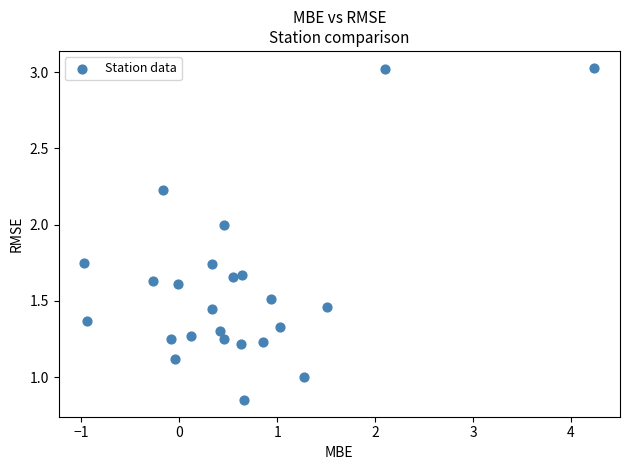

What is the range of X values (max minus min)?

5.2